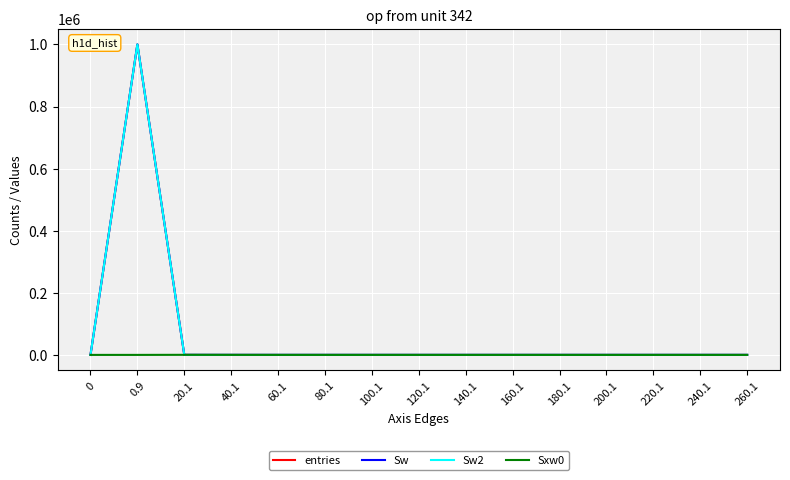

The value of Sw2 at 200.1 is 486738. True or false?

False